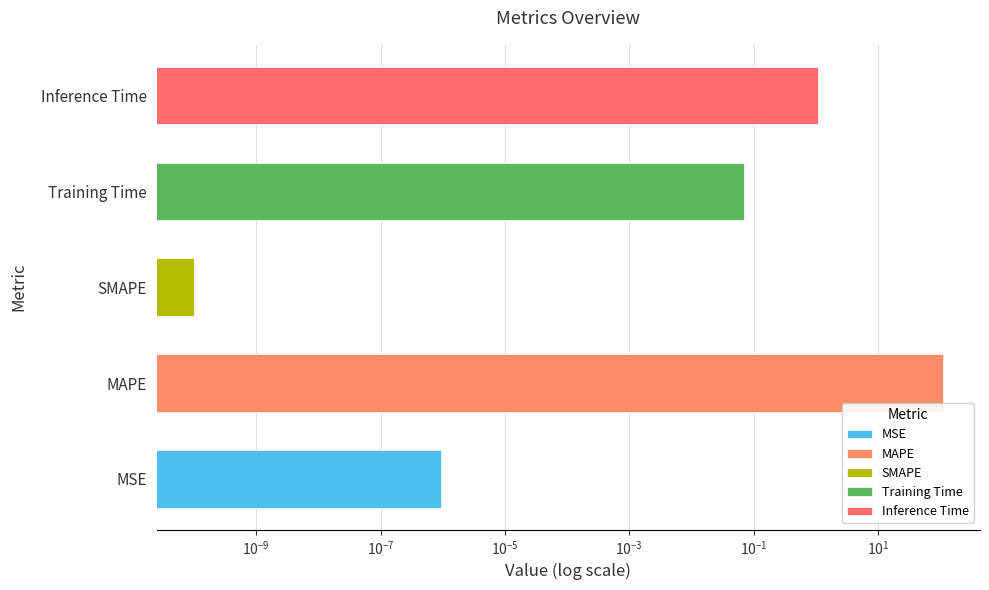

What is the change in value from MAPE to SMAPE?

-109.4